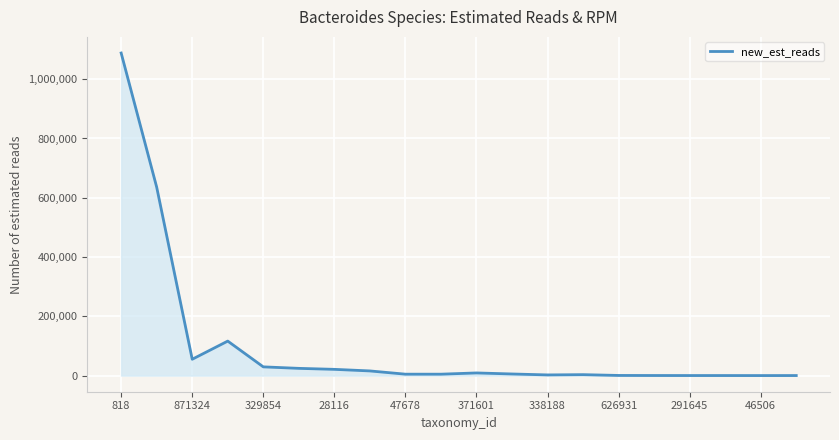

What is the maximum value shown in the chart?

1088416